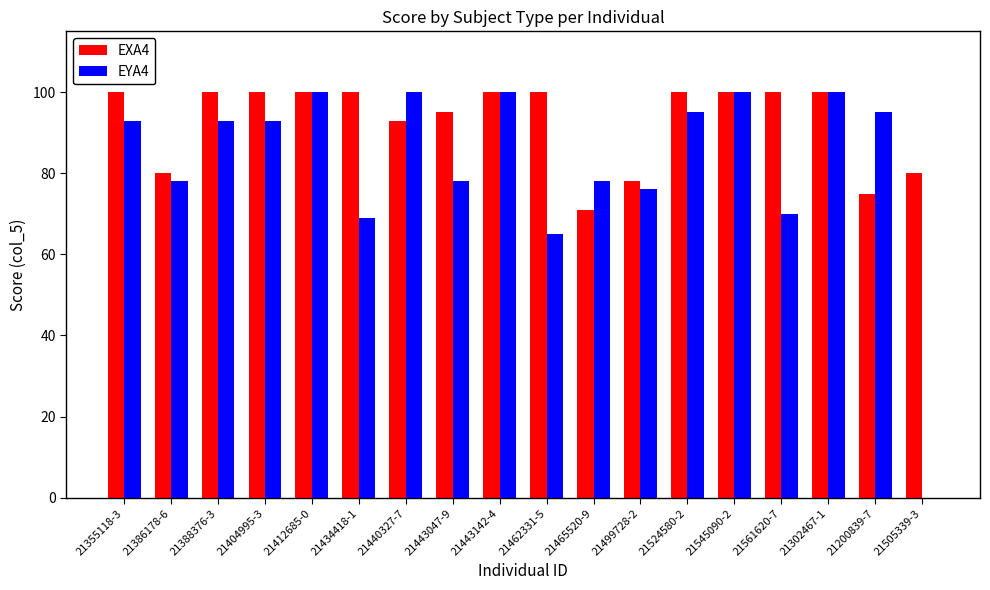

What is the total value across all series at 21200839-7?

170